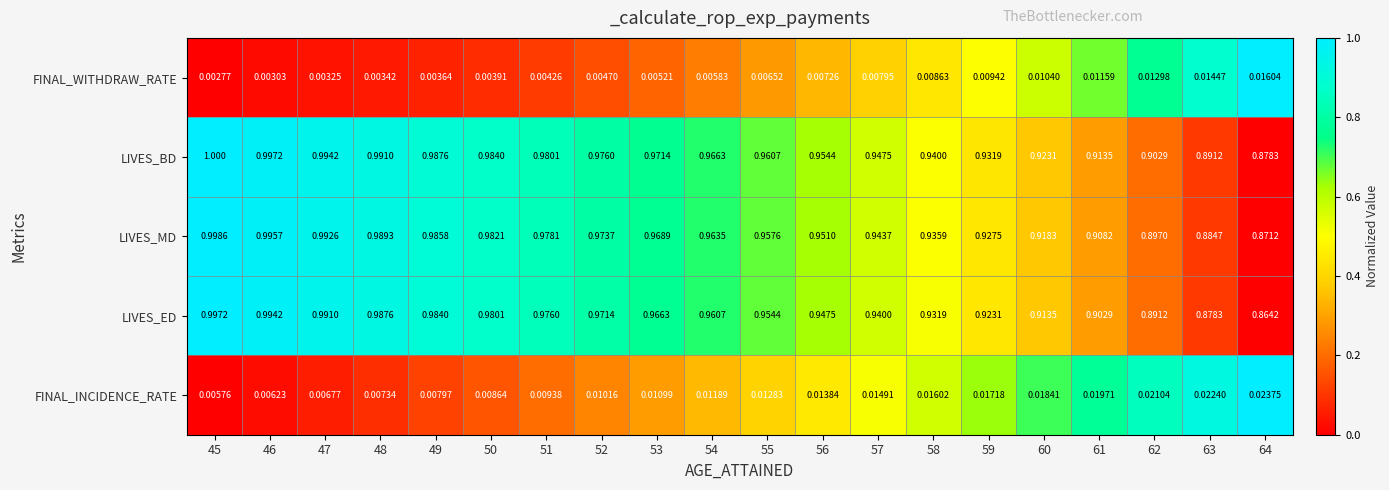

Which series has the widest spread of values?

LIVES_ED